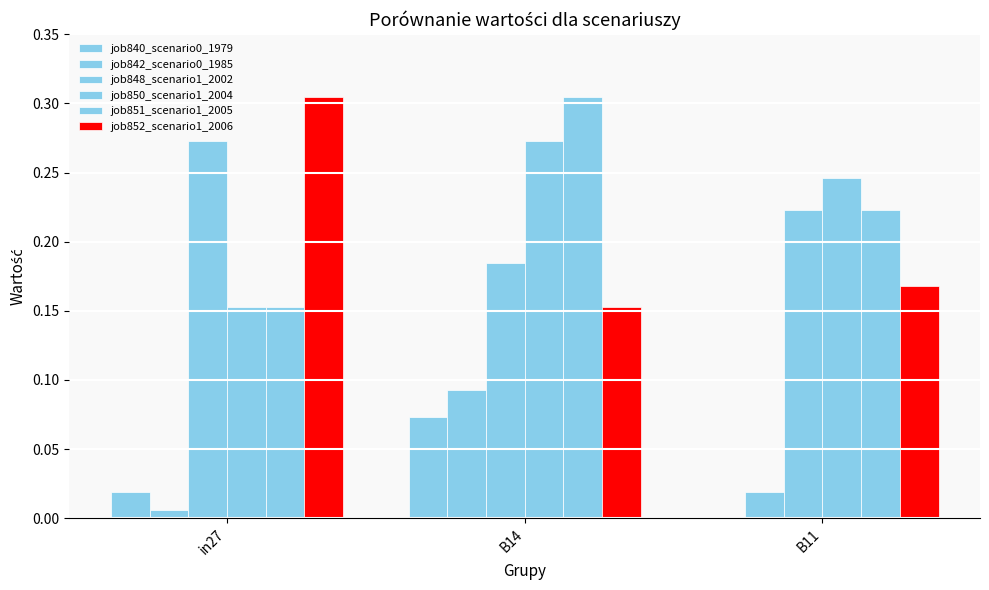

The value of job850_scenario1_2004 at in27 is 0.2. True or false?

True